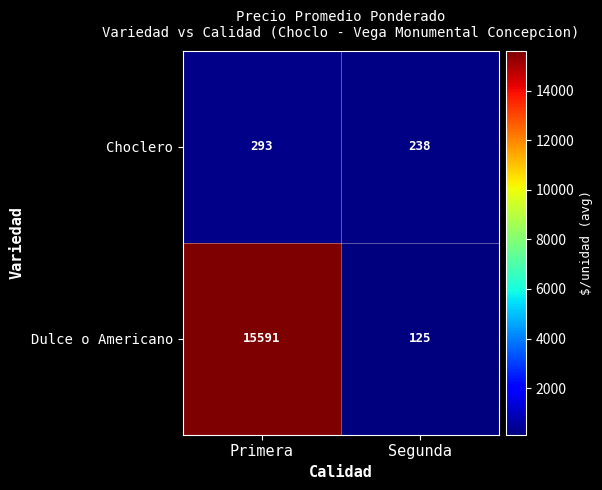

At which category does the chart reach its minimum across all series?

Segunda